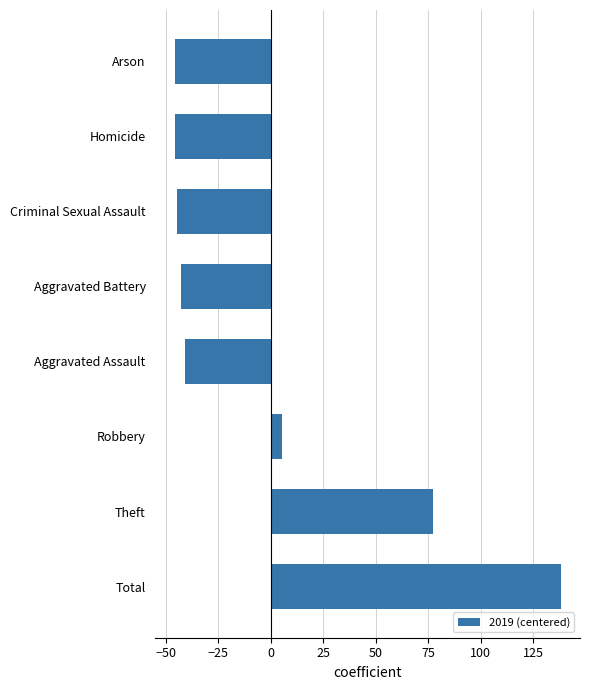

Which label corresponds to the largest value in the chart?

Total